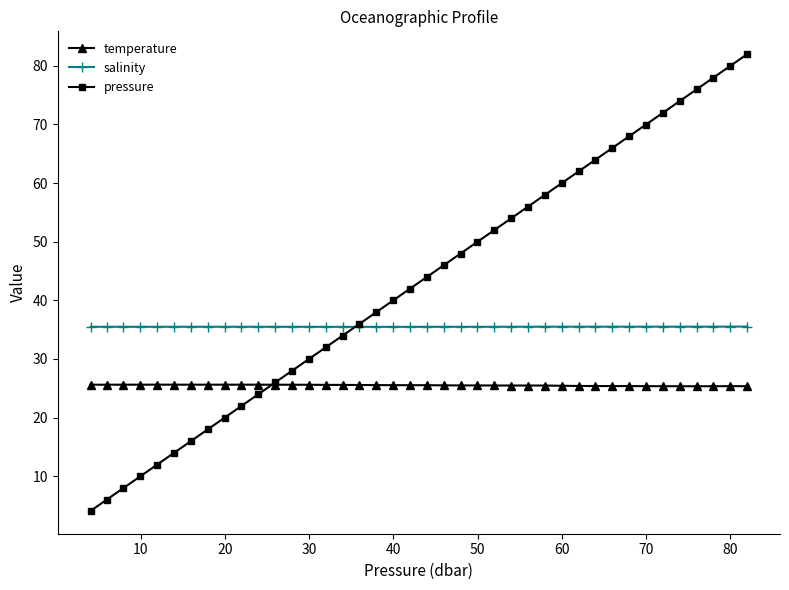

Which series has the largest total across all categories?

pressure